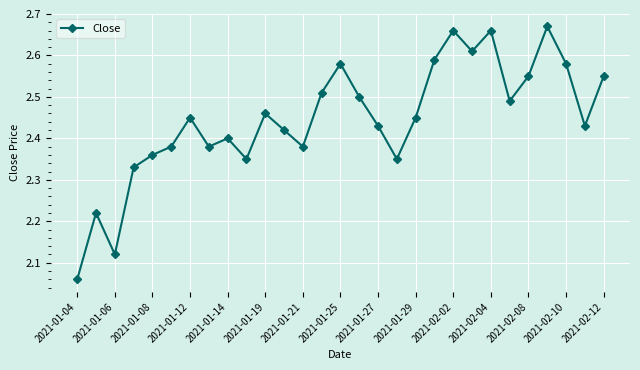

What is the difference between the maximum and minimum values?

0.6